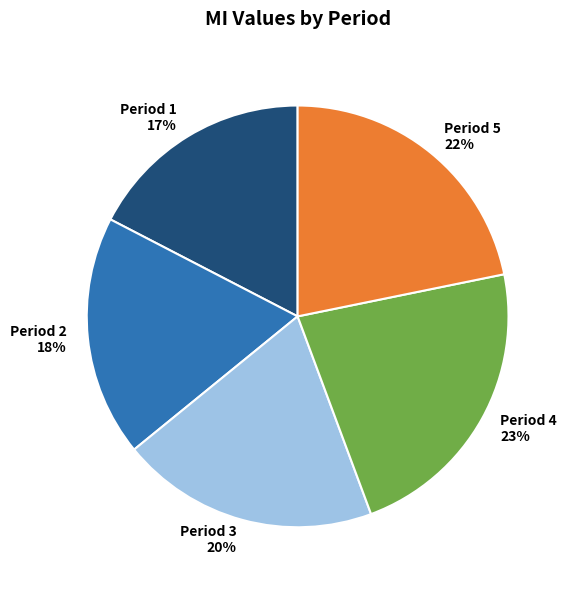

What is the smallest slice in the pie chart?

Period 1